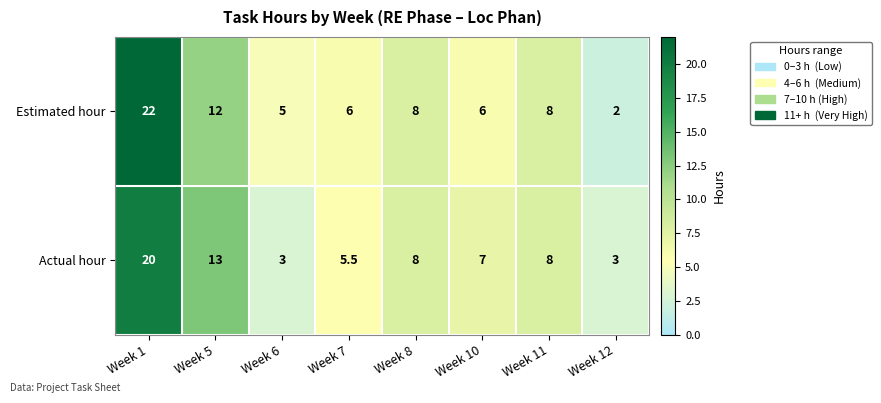

Reading left to right, what are all the values shown in this chart?

Estimated hour: 22.0	12.0	5.0	6.0	8.0	6.0	8.0	2.0
Actual hour: 20.0	13.0	3.0	5.5	8.0	7.0	8.0	3.0